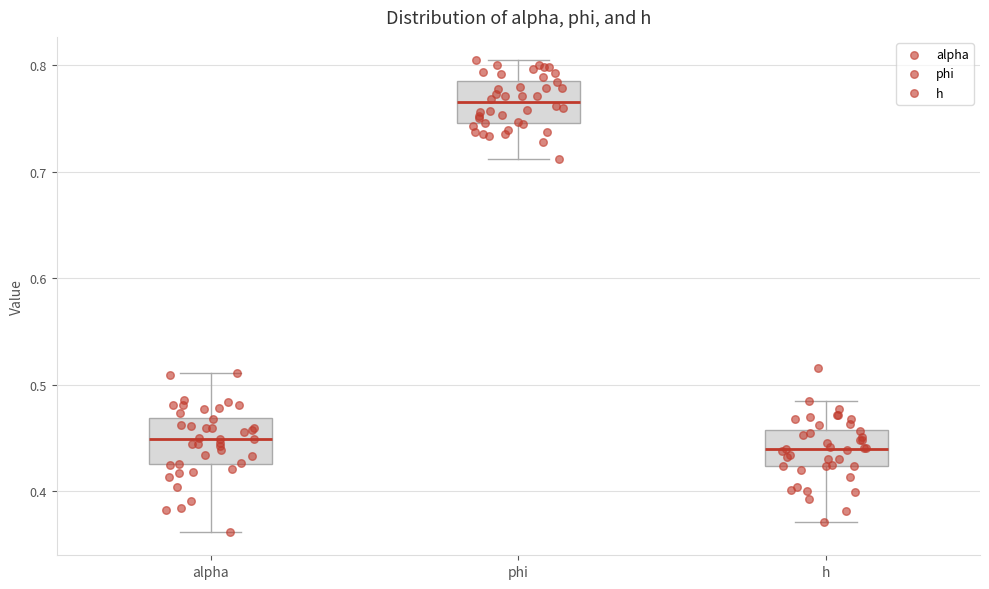

Reading left to right, transcribe this box plot: for each box, give where its median line is, the range the box spans, and where its two whiskers end, as read against the y-axis. The values are not printed on the chart, so give them approximately, as read against the axis.

alpha: median 0.45, box 0.42 to 0.47, whiskers 0.36 to 0.51
phi: median 0.77, box 0.75 to 0.79, whiskers 0.71 to 0.80
h: median 0.44, box 0.42 to 0.46, whiskers 0.37 to 0.48